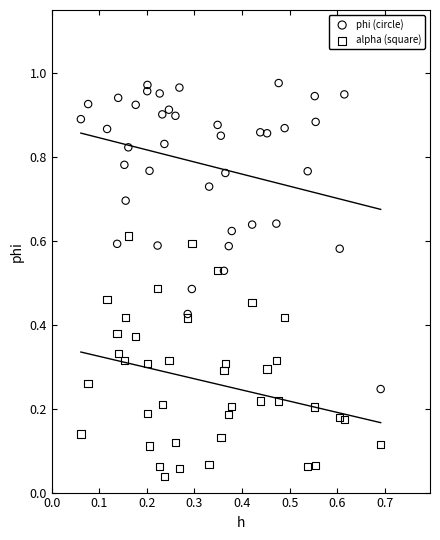

Which series reaches the maximum Y coordinate?

phi (circle)